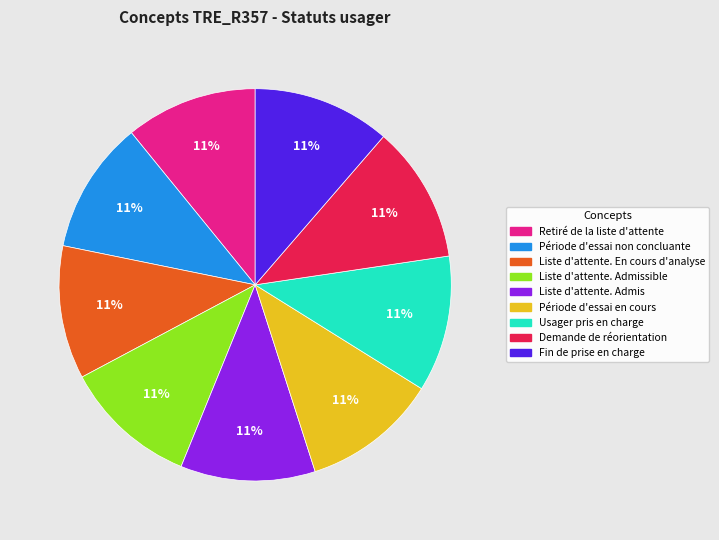

How many segments does this pie chart have?

9